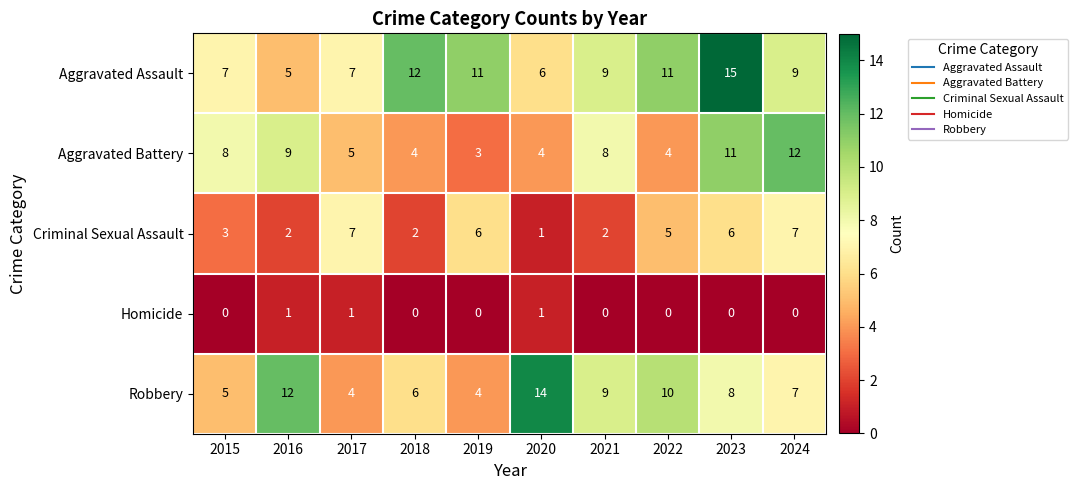

Which category has the highest value in the Aggravated Assault series?

2023